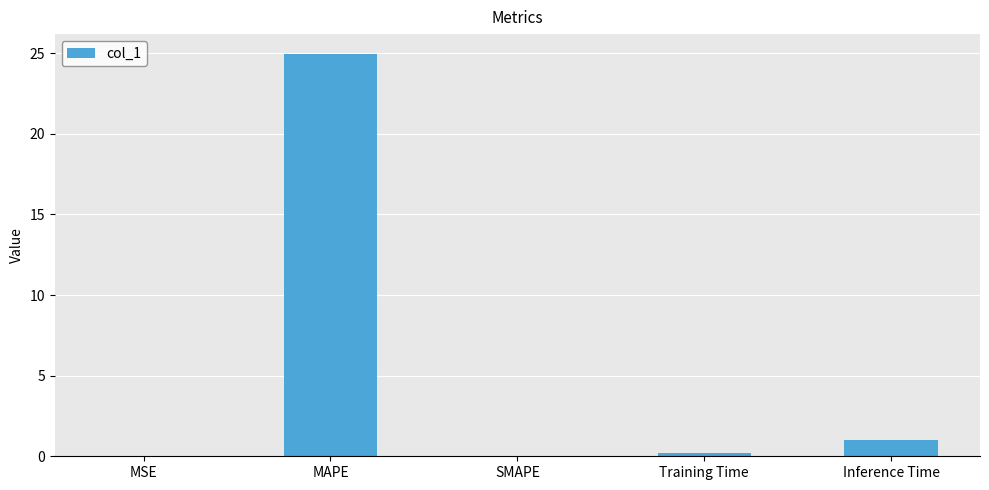

What is the sum of all values?

26.2